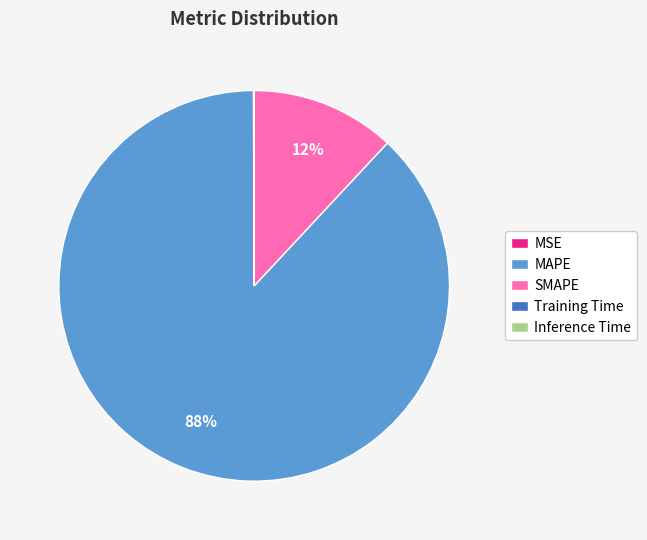

What is the largest slice in the pie chart?

MAPE